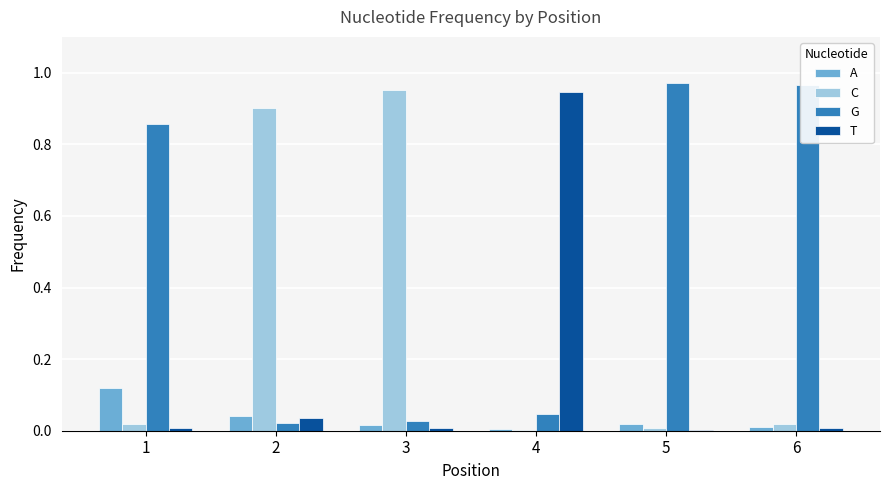

True or false: T has a value of 0.0 at 3.

True